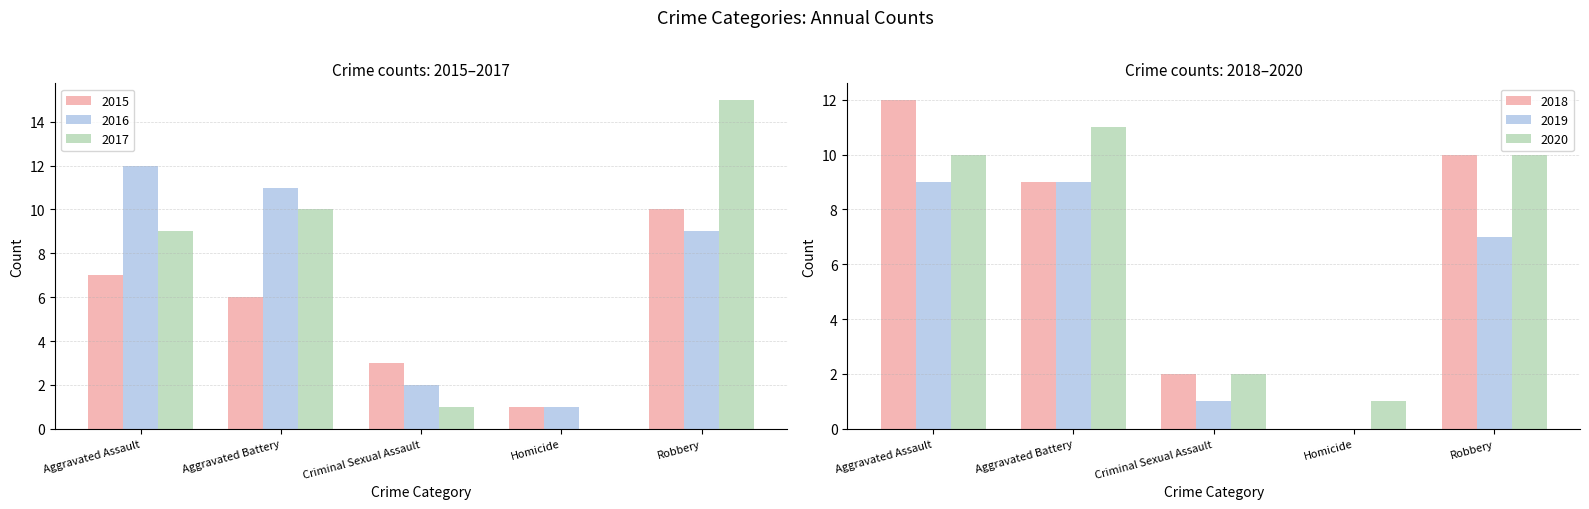

How many 2019 values are between 1 and 9?

4